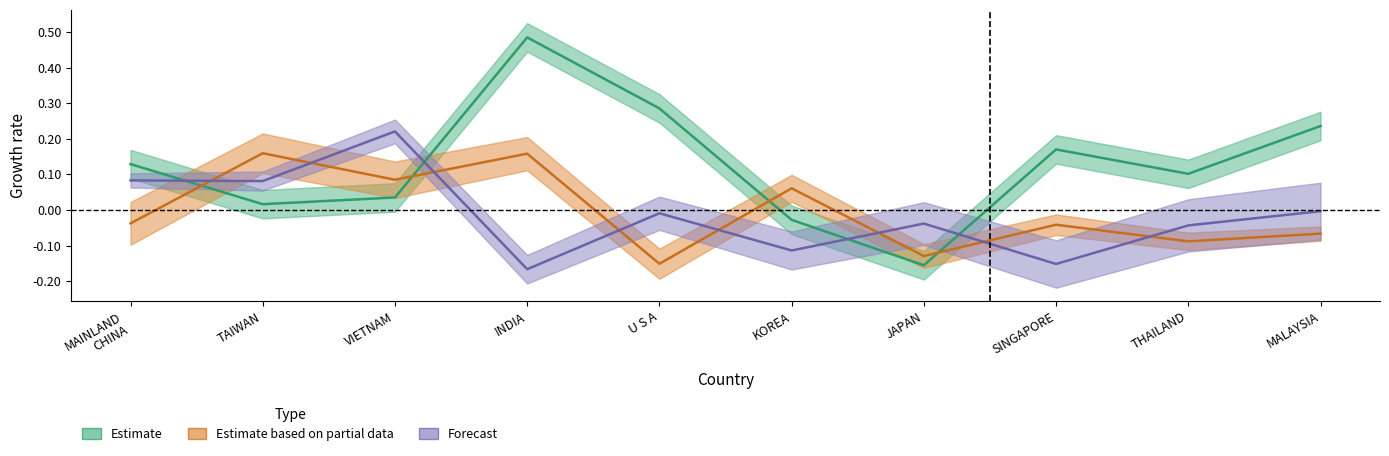

At which category does Estimate based on partial data reach its first local valley?

VIETNAM